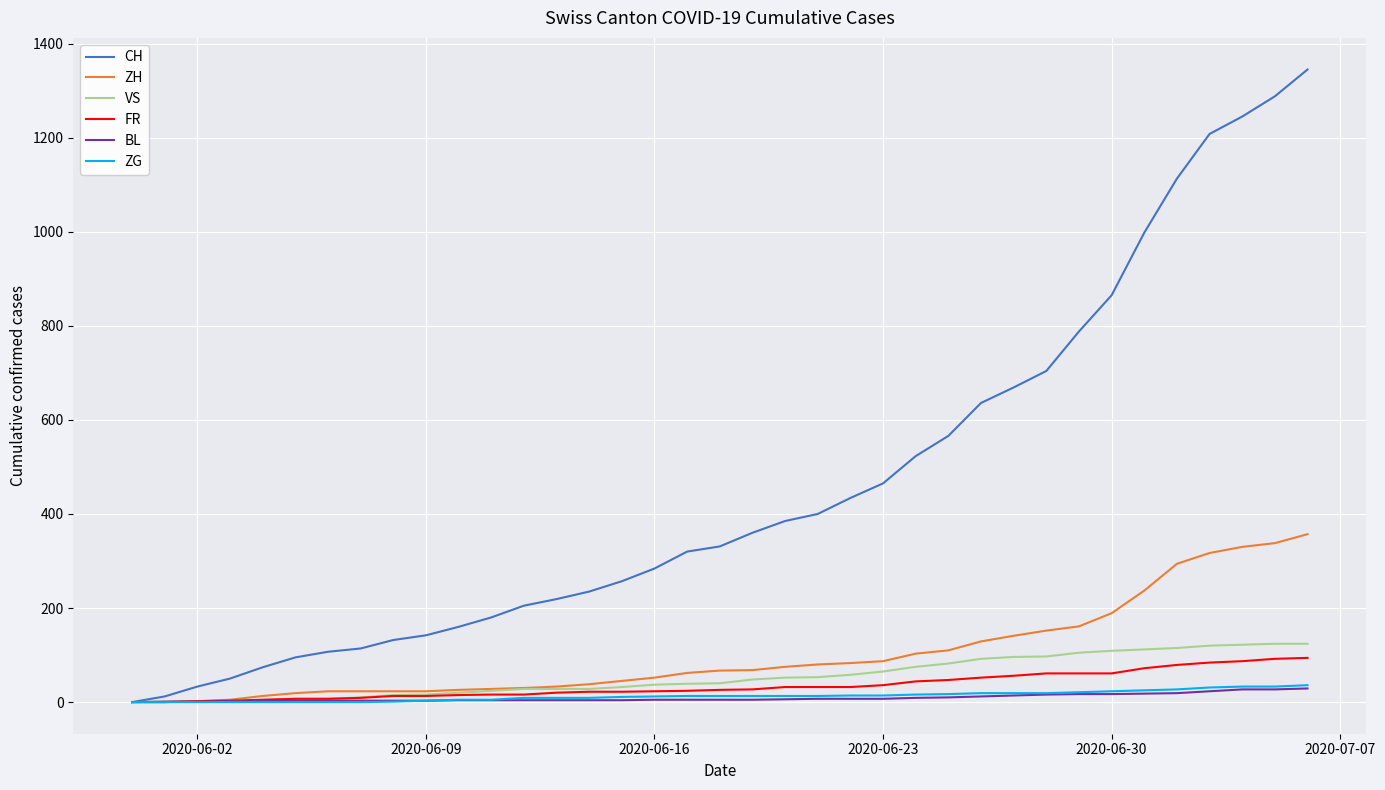

What is the maximum value for CH?

1345